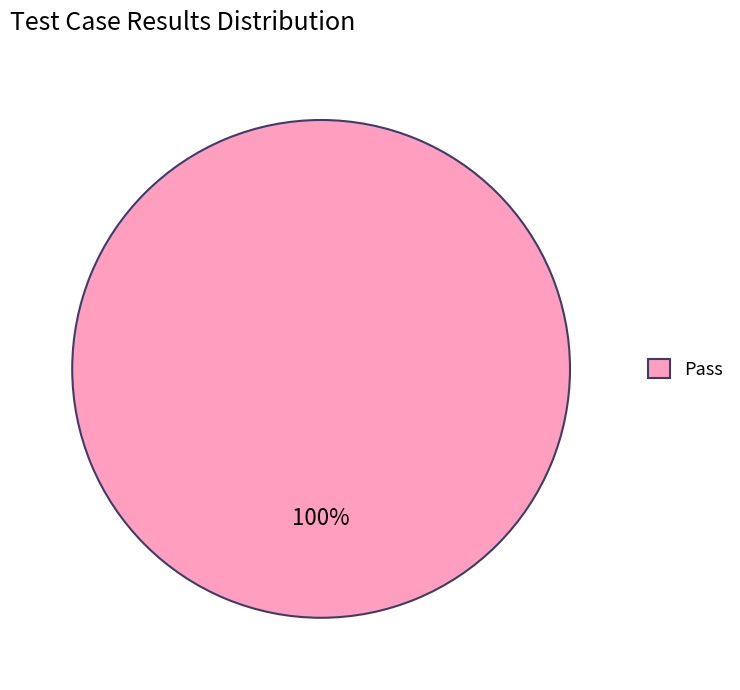

Which slice represents more than half of the pie?

Pass